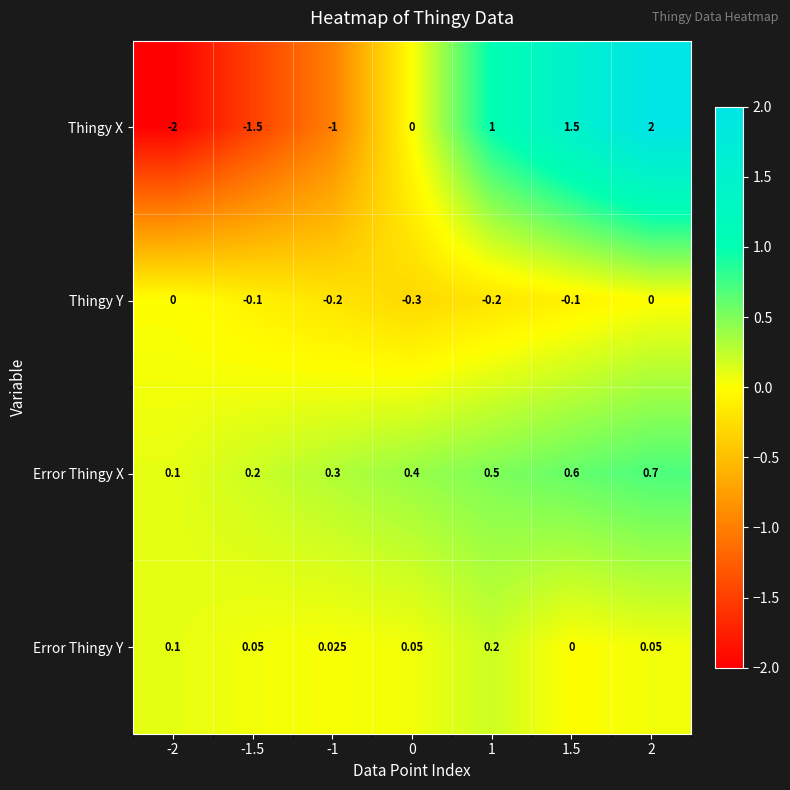

Rank the series at -1 from lowest to highest value.

Thingy X, Thingy Y, Error Thingy Y, Error Thingy X